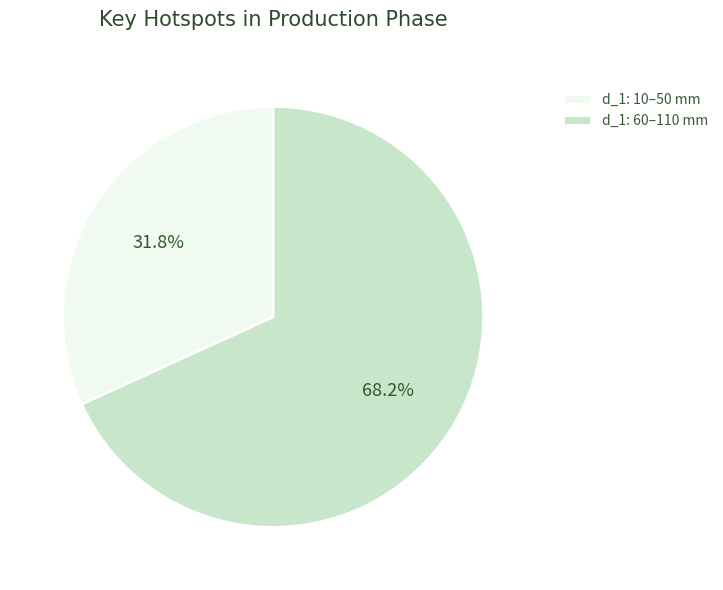

Rank the categories by value from lowest to highest.

d_1: 10–50 mm, d_1: 60–110 mm